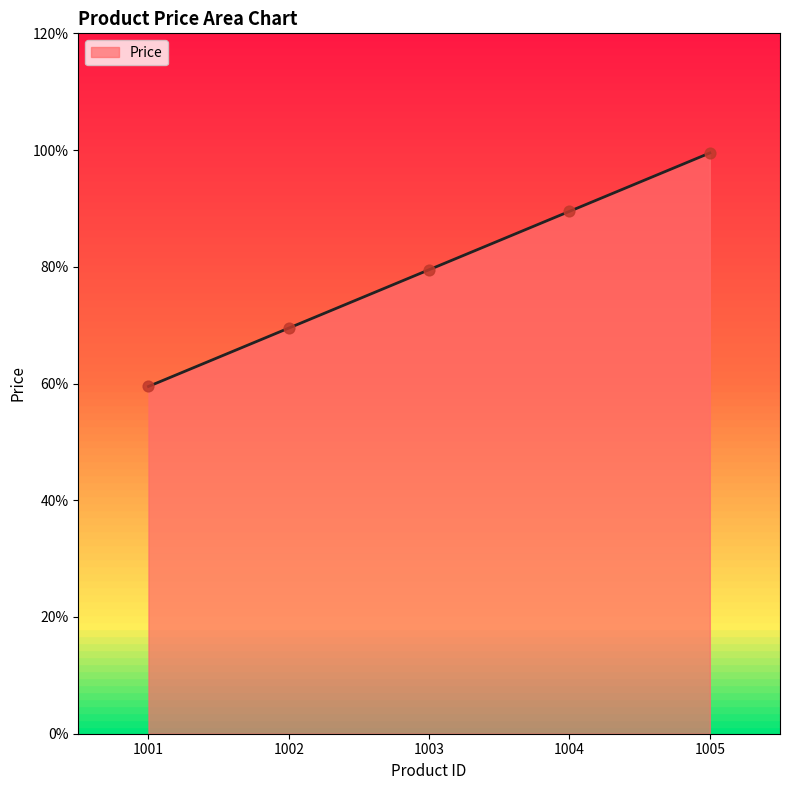

Between 1005 and 1001, which is larger?

1005